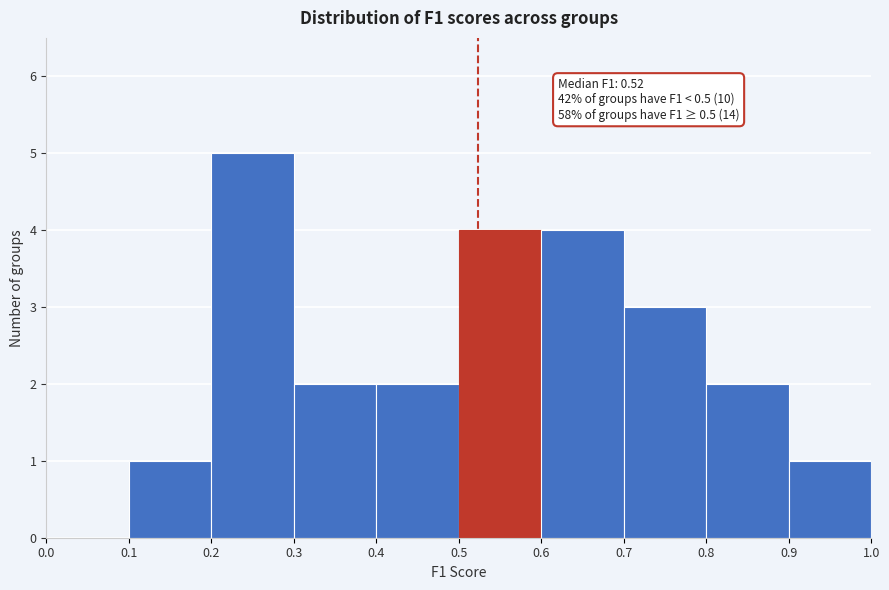

Which range on the x-axis has the tallest bar?

0.2 to 0.3